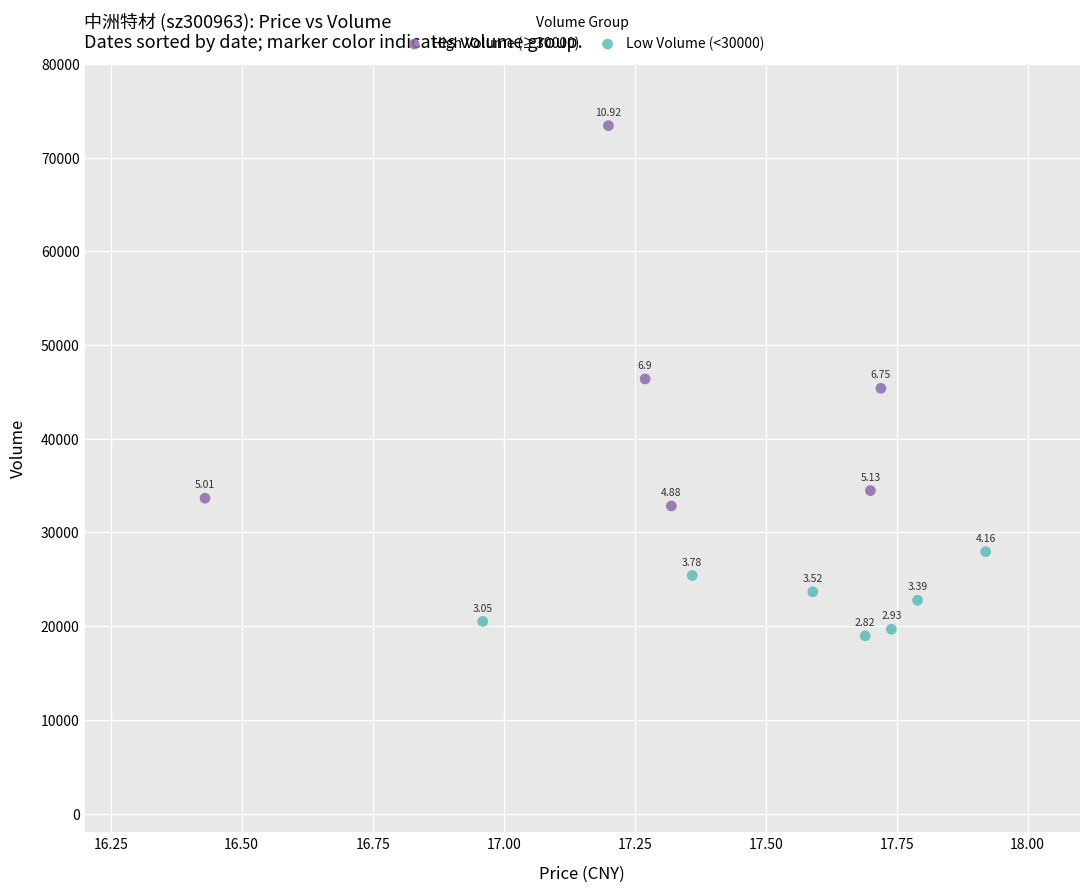

Which series contains the lowest Y value?

Low Volume (<30000)